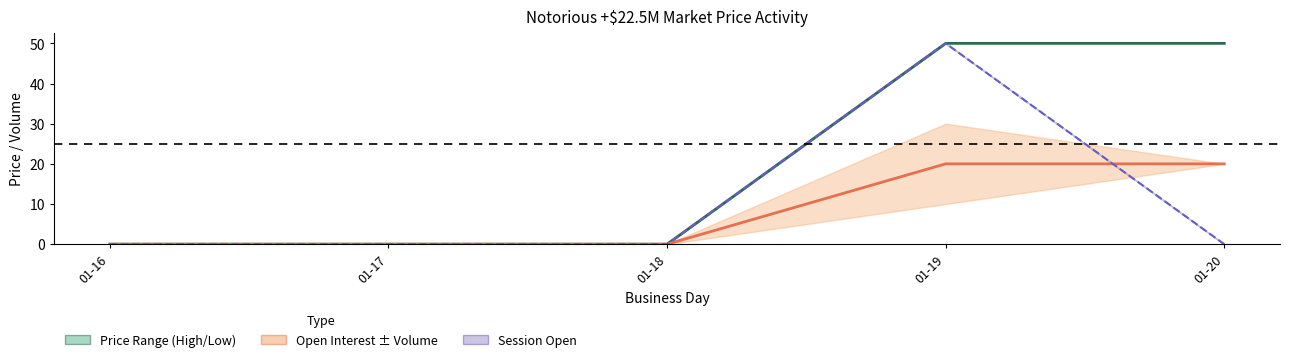

True or false: closing price and session open cross at least once.

False